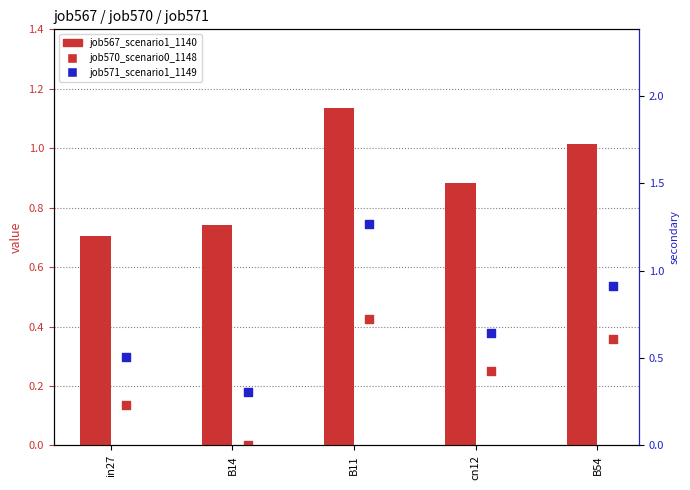

Which series has the largest total across all categories?

job567_scenario1_1140